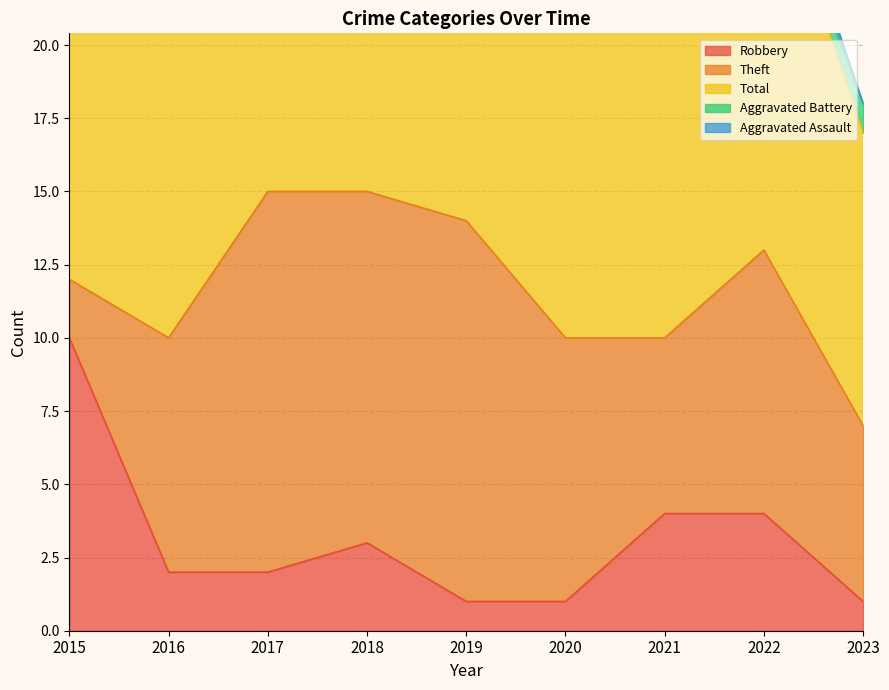

Is the value of Aggravated Assault at 2017 greater than the value of Theft at 2015?

No